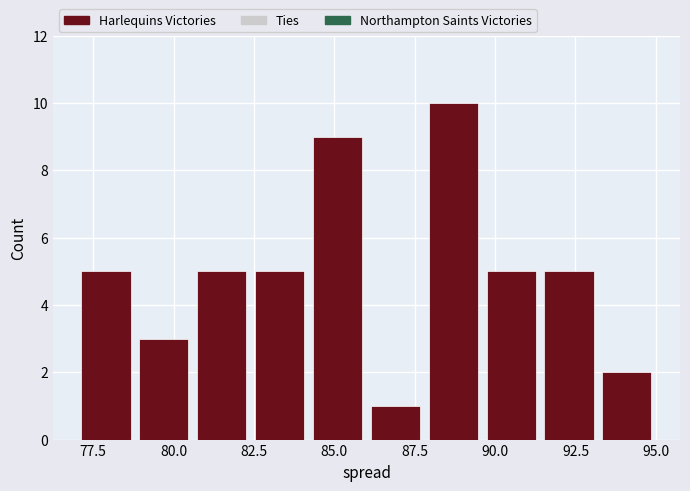

Around what value on the x-axis is the tallest bar? Give the approximate position of its centre, as read against the axis.

88.5